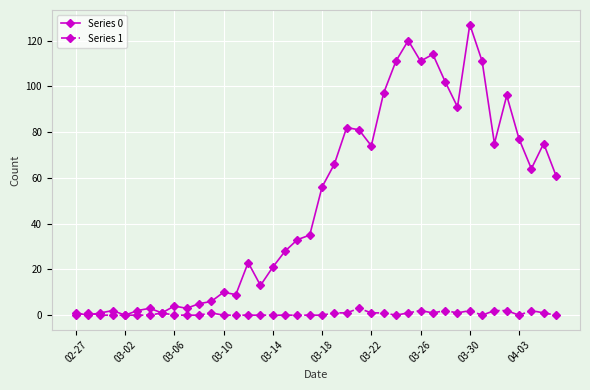

What is the difference between the second highest and minimum values in the Series 0 series?

120